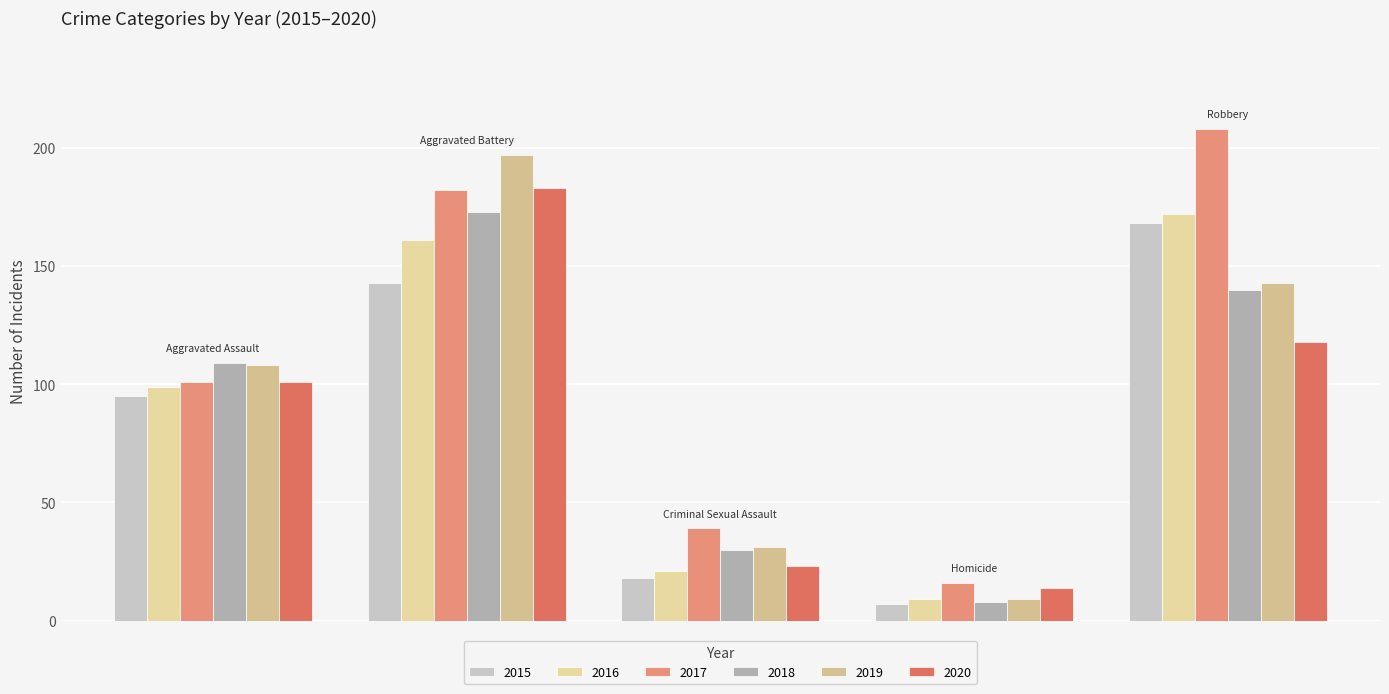

How many bars are there in each group?

6